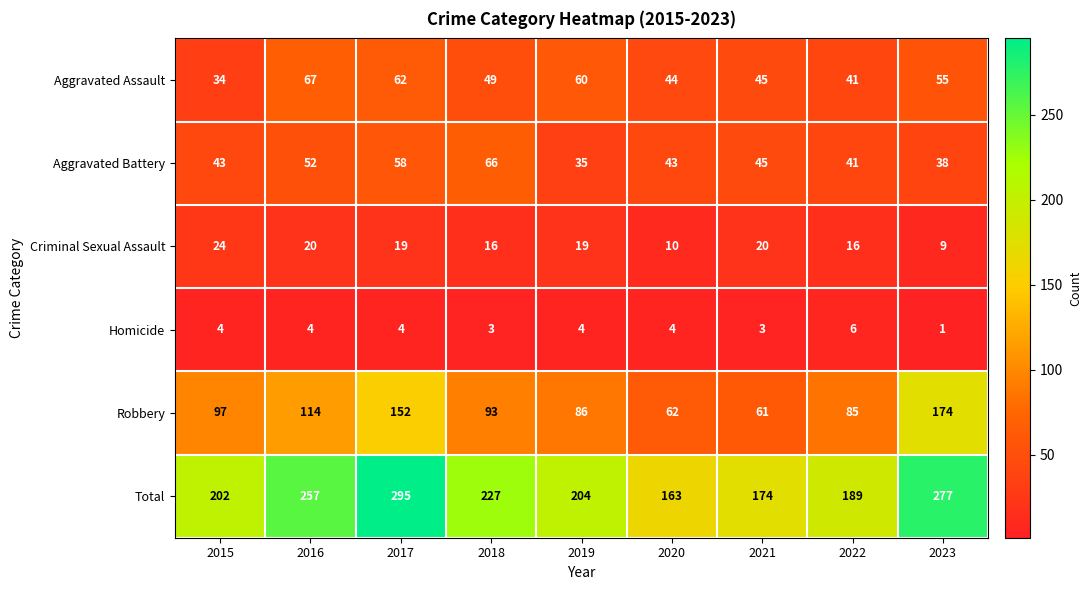

At how many categories does at least one series exceed 260?

2